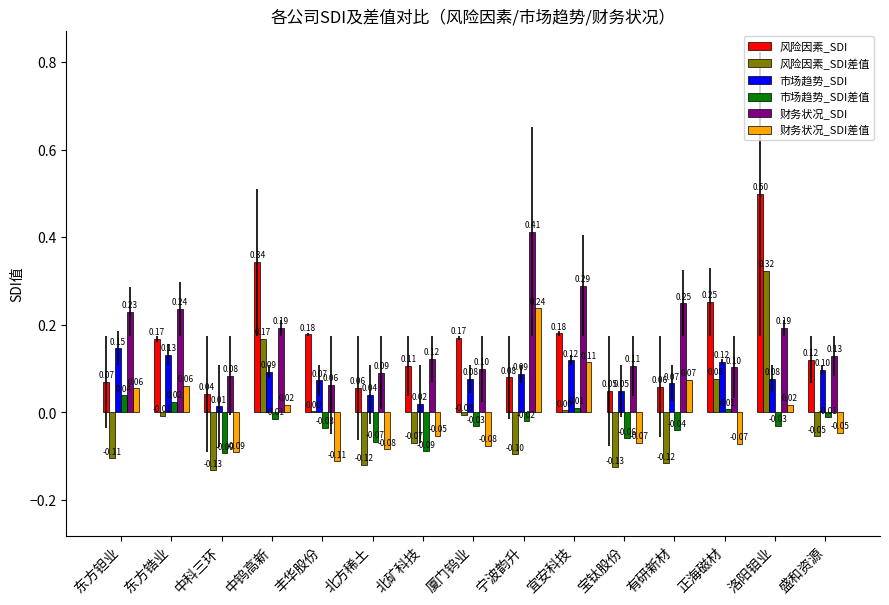

True or false: 风险因素_SDI has a value of 0.0 at 北矿科技.

False